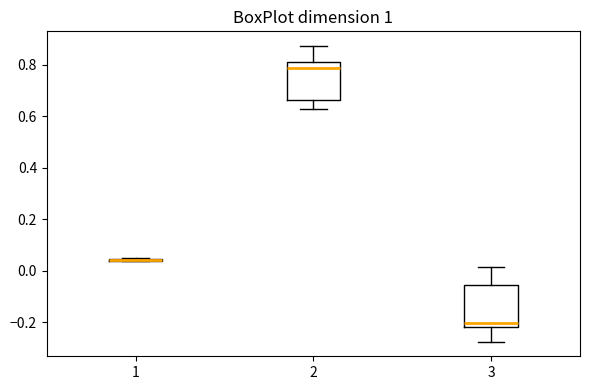

Reading left to right, transcribe this box plot: for each box, give where its median line is, the range the box spans, and where its two whiskers end, as read against the y-axis. The values are not printed on the chart, so give them approximately, as read against the axis.

1: box collapsed to a line at 0.04, whiskers 0.04 to 0.06
2: median 0.78, box 0.66 to 0.80, whiskers 0.62 to 0.88
3: median -0.20, box -0.22 to -0.06, whiskers -0.28 to 0.02